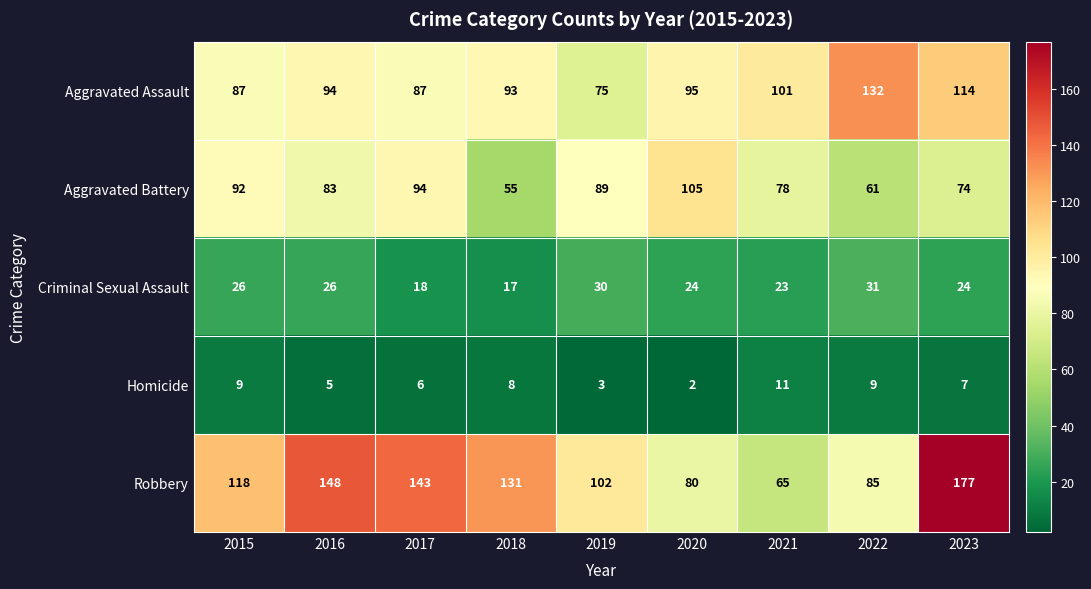

The Robbery series shows 118 at 2023. True or false?

False